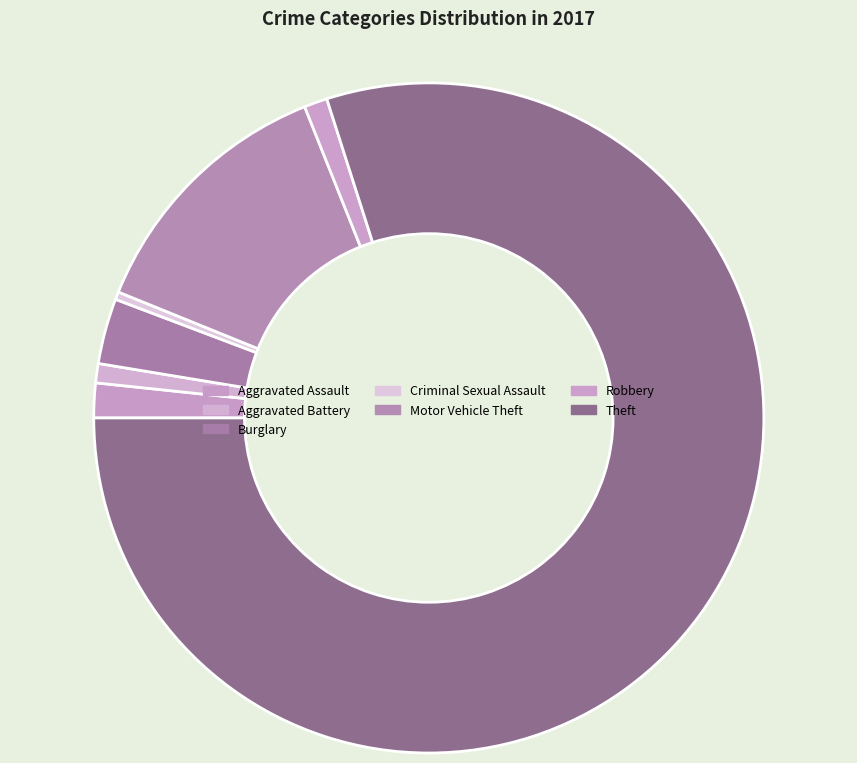

To the nearest percent, what percentage of the pie is Robbery?

1%